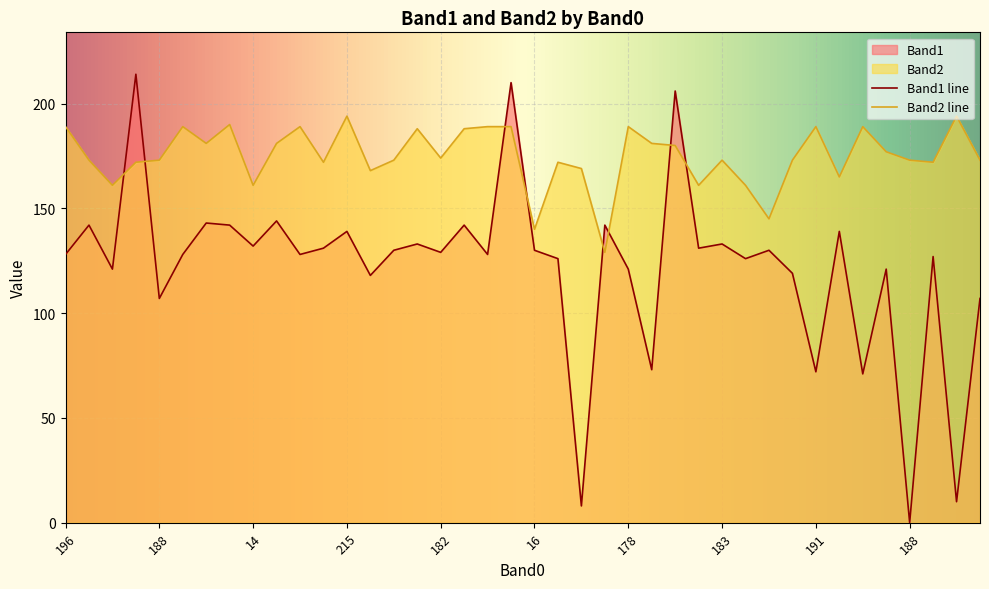

What is the spread (max minus min) of values at 179?

48